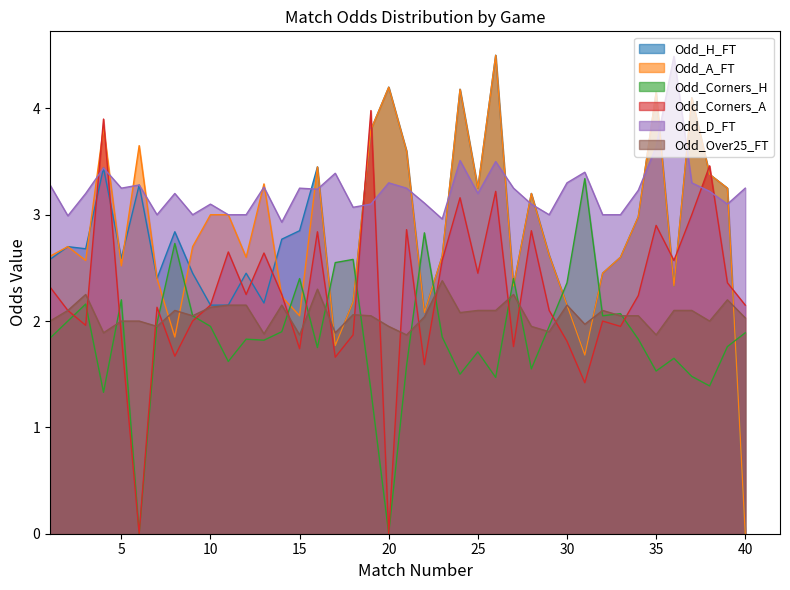

How many lines are shown in the chart?

6